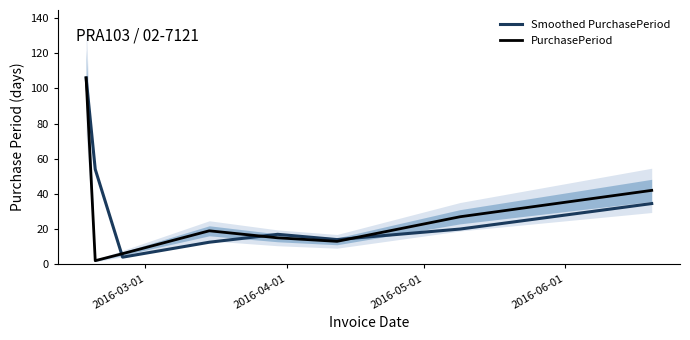

What is the minimum value for Smoothed PurchasePeriod?

4.0